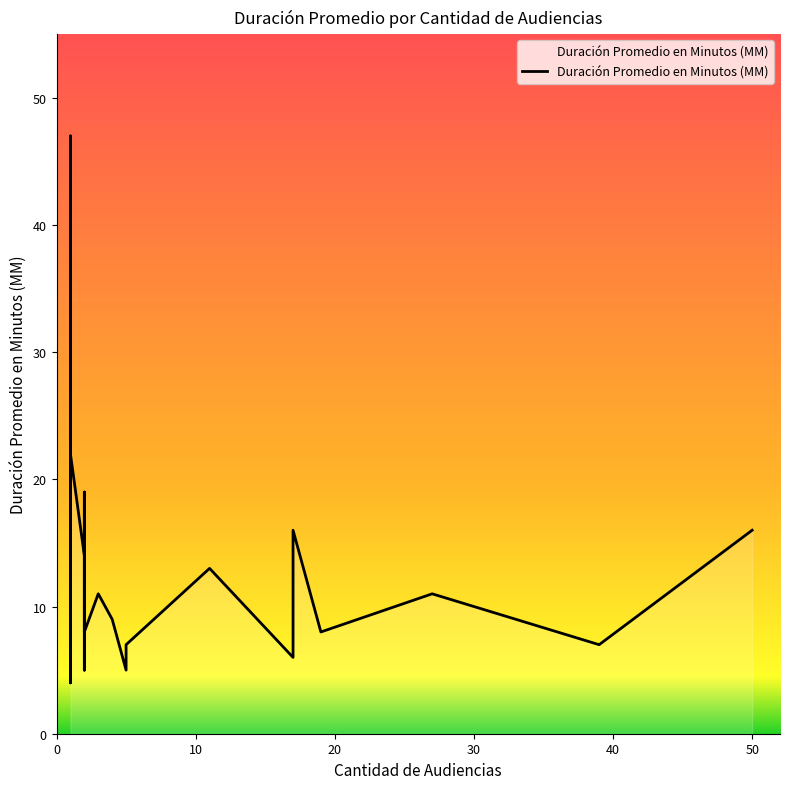

What is the average value?

12